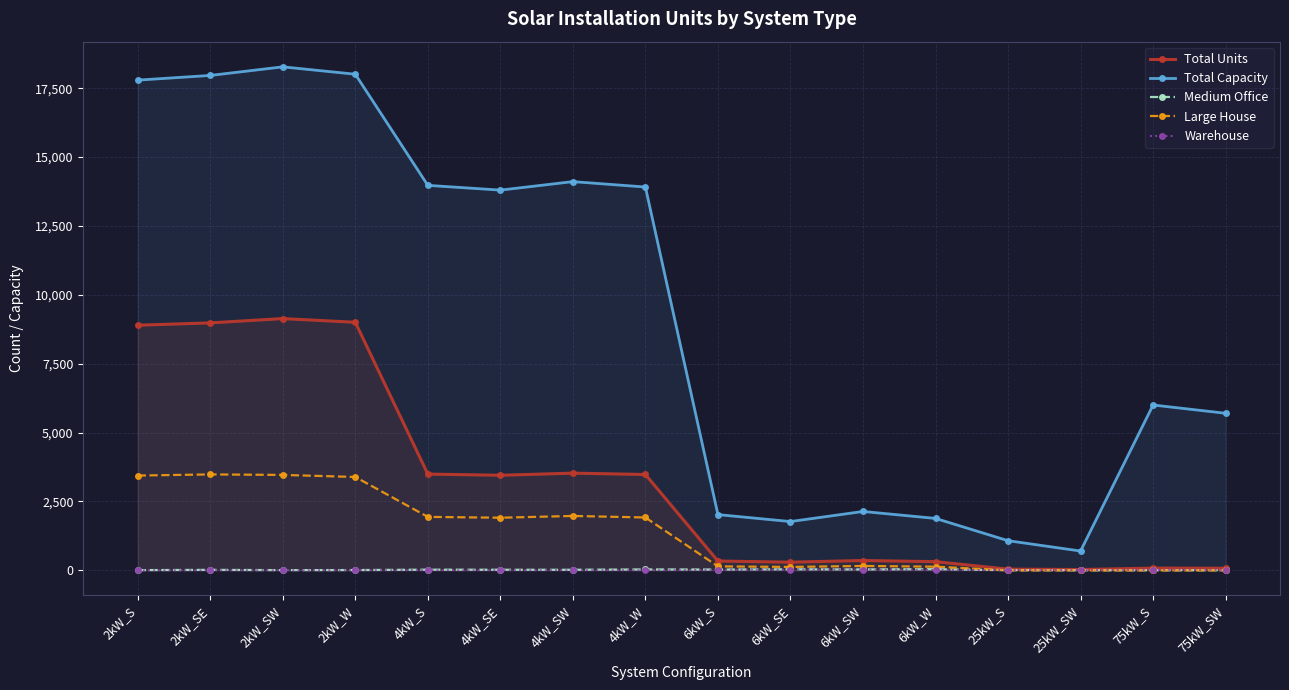

What is the spread (max minus min) of values at 25kW_SW?

700